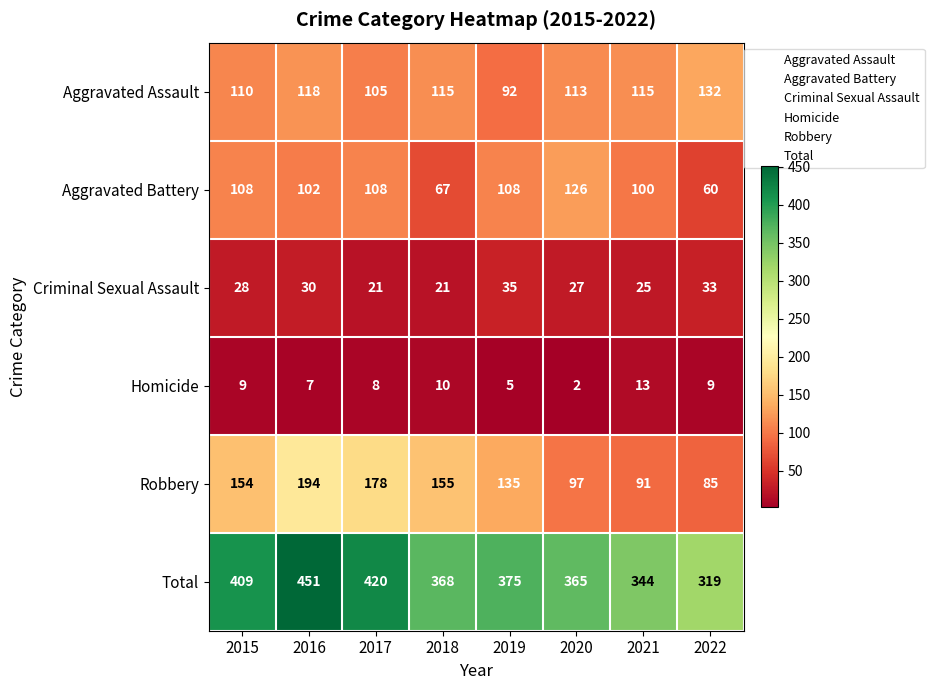

At 2019, list the series in order from largest to smallest.

Total, Robbery, Aggravated Battery, Aggravated Assault, Criminal Sexual Assault, Homicide